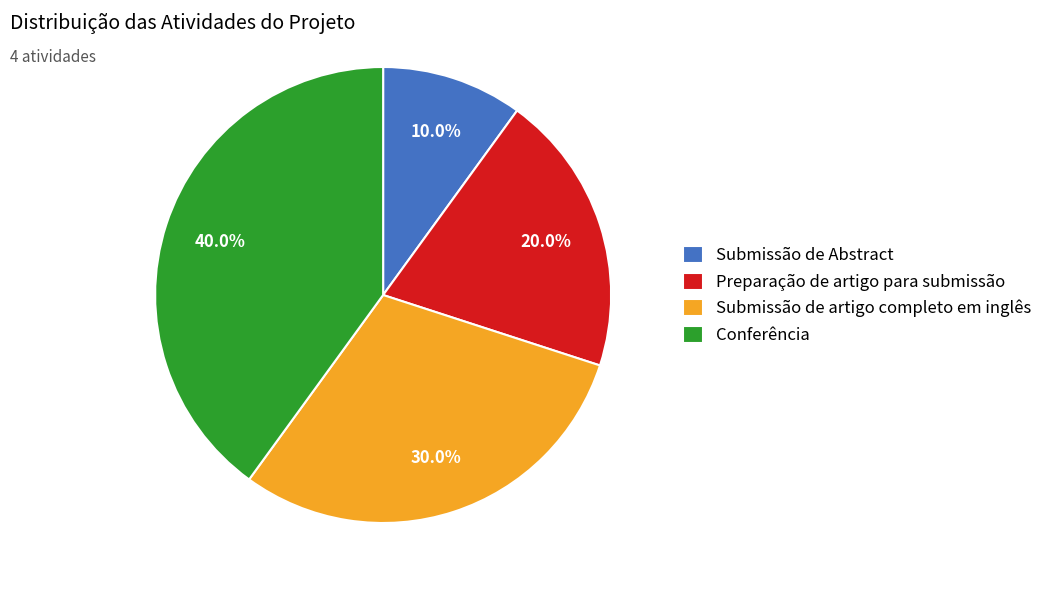

Count the number of slices in the pie.

4